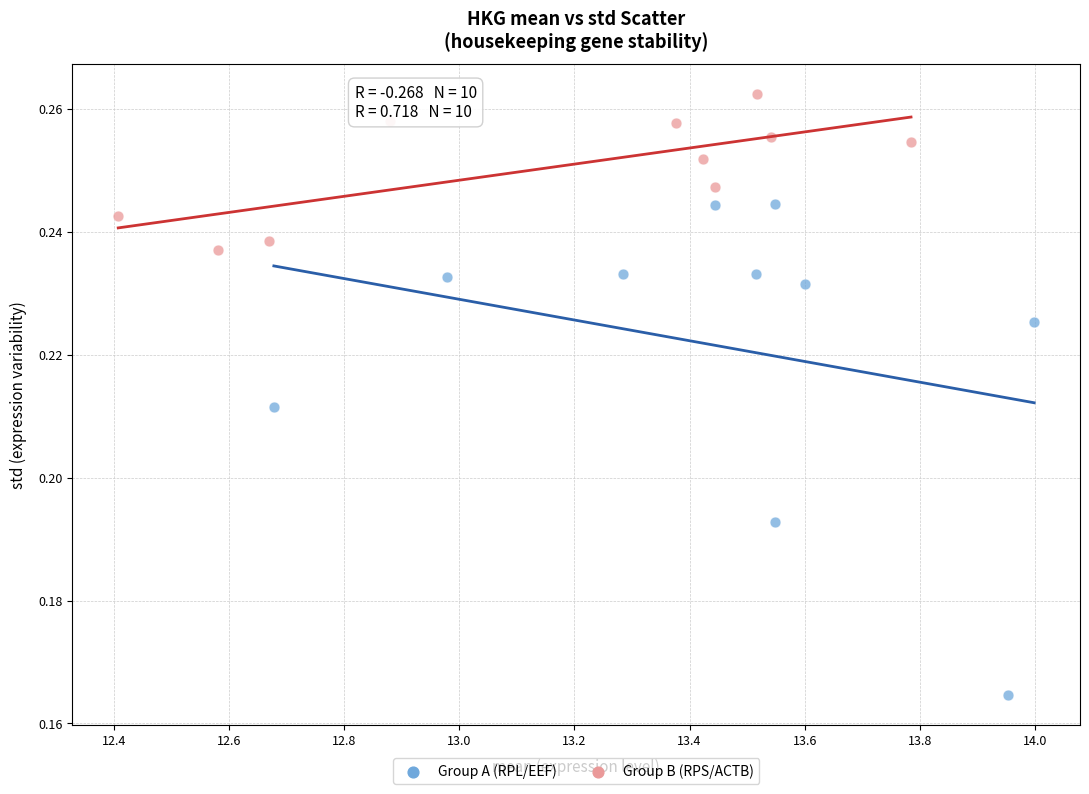

Which series contains the highest Y value?

Group B (RPS/ACTB)